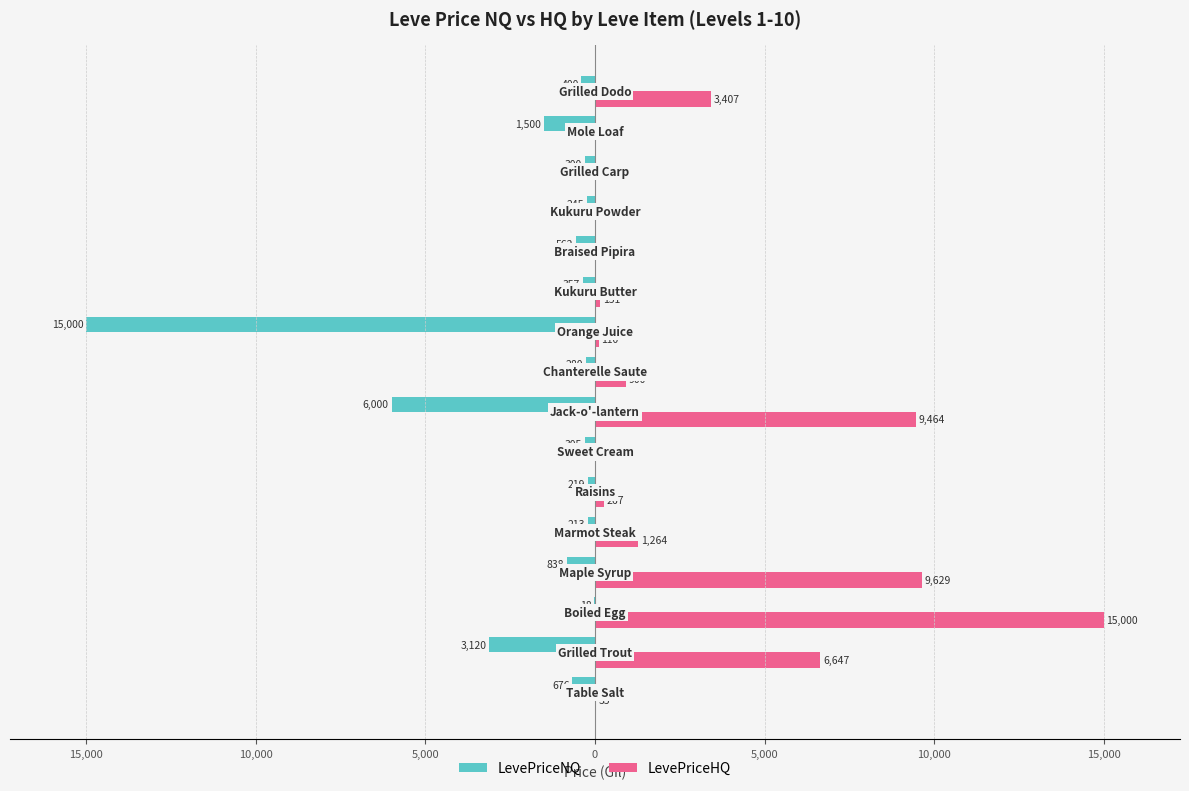

Reading left to right, transcribe all the data shown in this chart.

LevePriceNQ: -675.5	-3119.8	-18.0	-837.6	-212.6	-219.0	-305.4	-6000.0	-280.1	-15000.0	-357.4	-562.5	-244.8	-300.0	-1500.0	-400.0
LevePriceHQ: 35.0	6647.1	15000.0	9628.6	1264.2	266.5	0.0	9463.6	900.0	110.0	150.9	0.0	0.0	0.0	0.0	3407.1